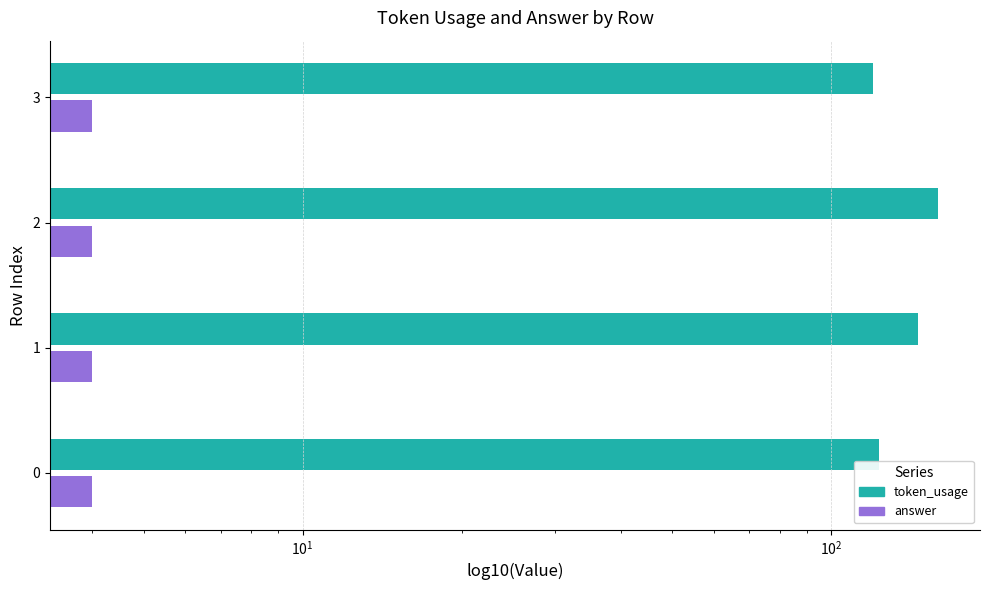

Reading right to left, what are all the values shown in this chart?

token_usage: 120.0	159.0	146.0	123.0
answer: 0.5	0.5	0.5	0.5